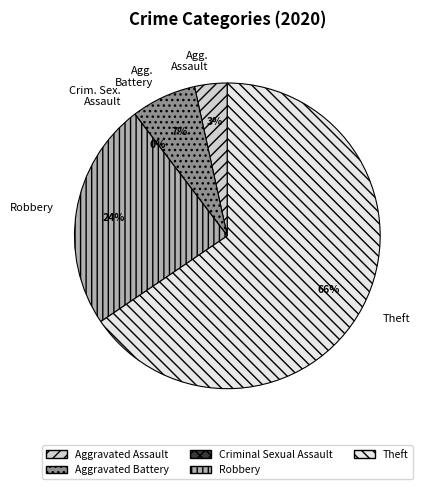

Which has a higher value, Theft or Aggravated Battery?

Theft